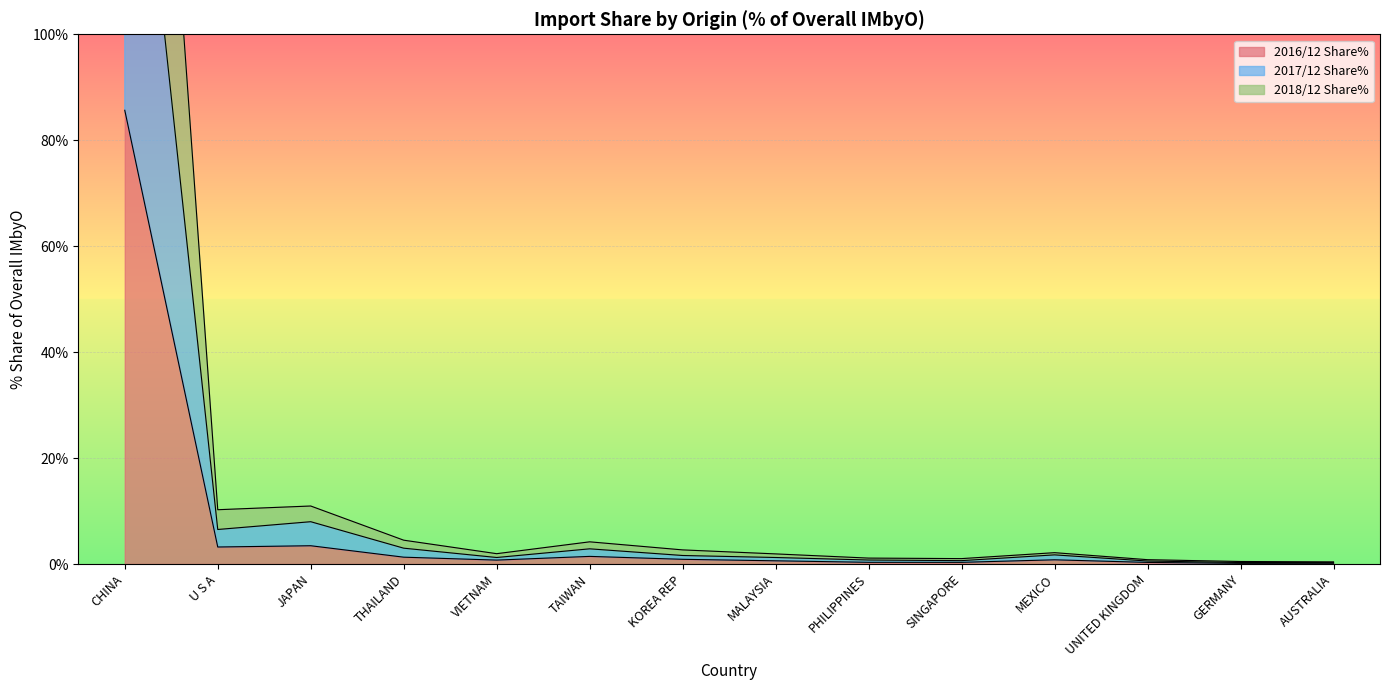

Reading left to right, list all the values displayed in this chart.

2016/12 Share%: CHINA=85.7	U S A=3.2	JAPAN=3.5	THAILAND=1.3	VIETNAM=0.7	TAIWAN=1.4	KOREA REP=0.9	MALAYSIA=0.6	PHILIPPINES=0.3	SINGAPORE=0.3	MEXICO=0.8	UNITED KINGDOM=0.3	GERMANY=0.1	AUSTRALIA=0.1
2017/12 Share%: CHINA=169.9	U S A=6.5	JAPAN=8.0	THAILAND=3.0	VIETNAM=1.2	TAIWAN=2.9	KOREA REP=1.6	MALAYSIA=1.2	PHILIPPINES=0.8	SINGAPORE=0.6	MEXICO=1.7	UNITED KINGDOM=0.6	GERMANY=0.3	AUSTRALIA=0.3
2018/12 Share%: CHINA=255.7	U S A=10.2	JAPAN=10.9	THAILAND=4.5	VIETNAM=1.9	TAIWAN=4.2	KOREA REP=2.7	MALAYSIA=1.9	PHILIPPINES=1.1	SINGAPORE=1.0	MEXICO=2.1	UNITED KINGDOM=0.8	GERMANY=0.5	AUSTRALIA=0.4